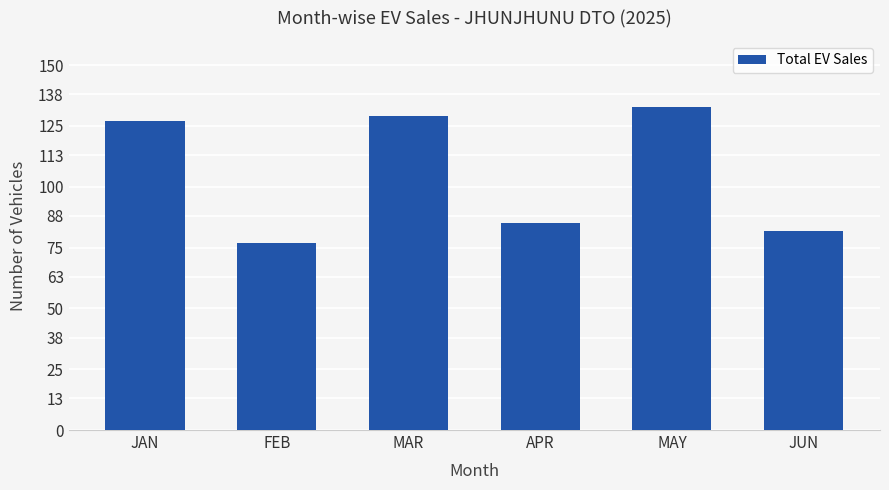

How many data points are less than 127?

3